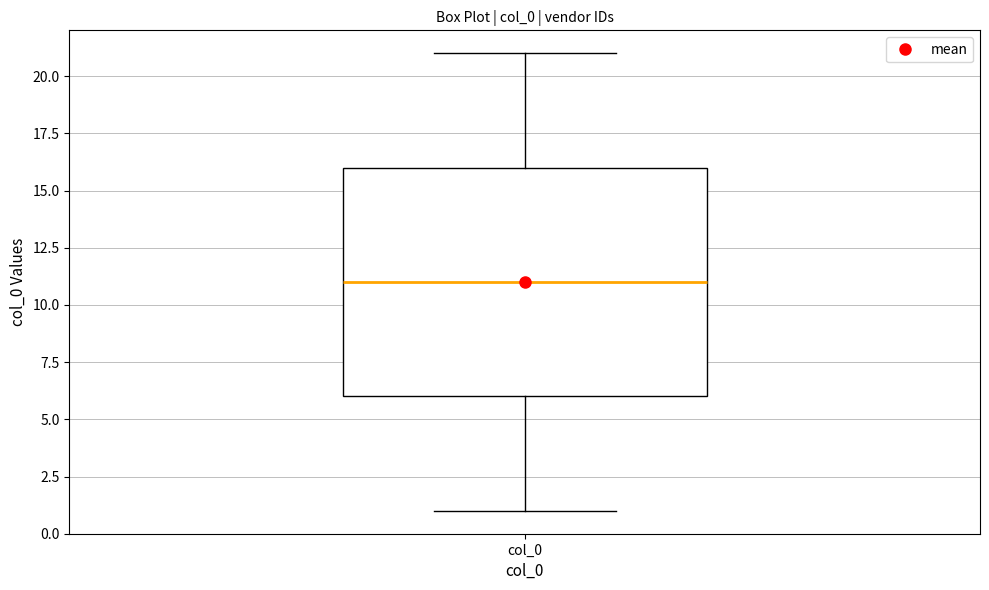

Read this box plot against the y-axis: the position of the median line, the range covered by the box, and the ends of both whiskers. The values are not printed on the chart, so give them approximately, as read against the axis.

median 11, box 6 to 16, whiskers 1 to 21